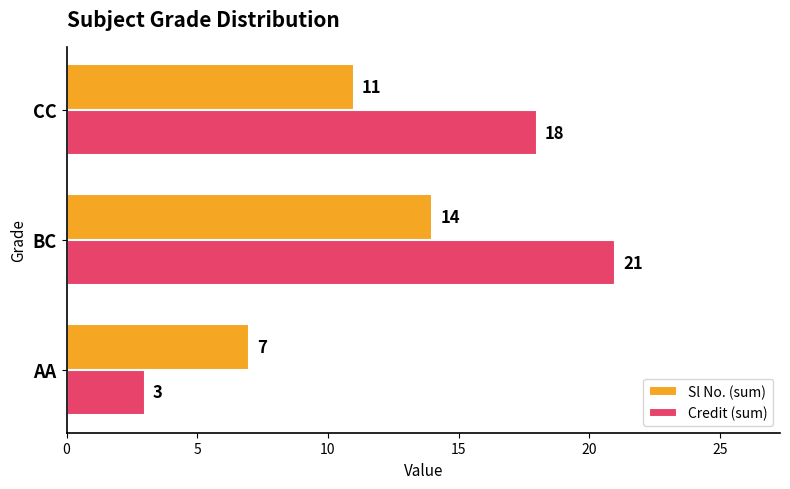

What is the difference between the maximum and minimum values in the Credit (sum) series?

18